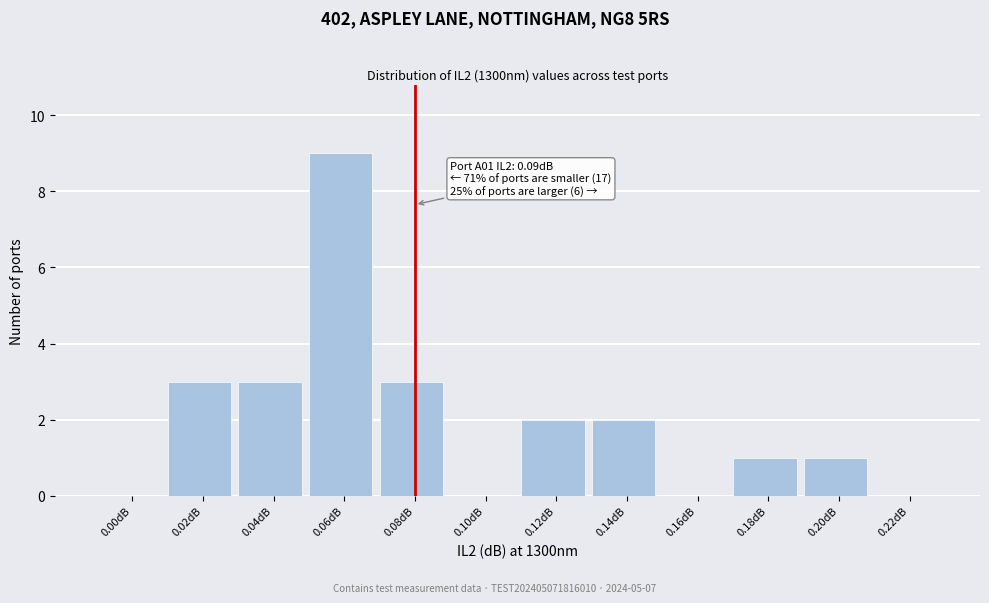

Reading right to left, extract all data points from this chart.

0.22dB=0	0.20dB=1	0.18dB=1	0.16dB=0	0.14dB=2	0.12dB=2	0.10dB=0	0.08dB=3	0.06dB=9	0.04dB=3	0.02dB=3	0.00dB=0